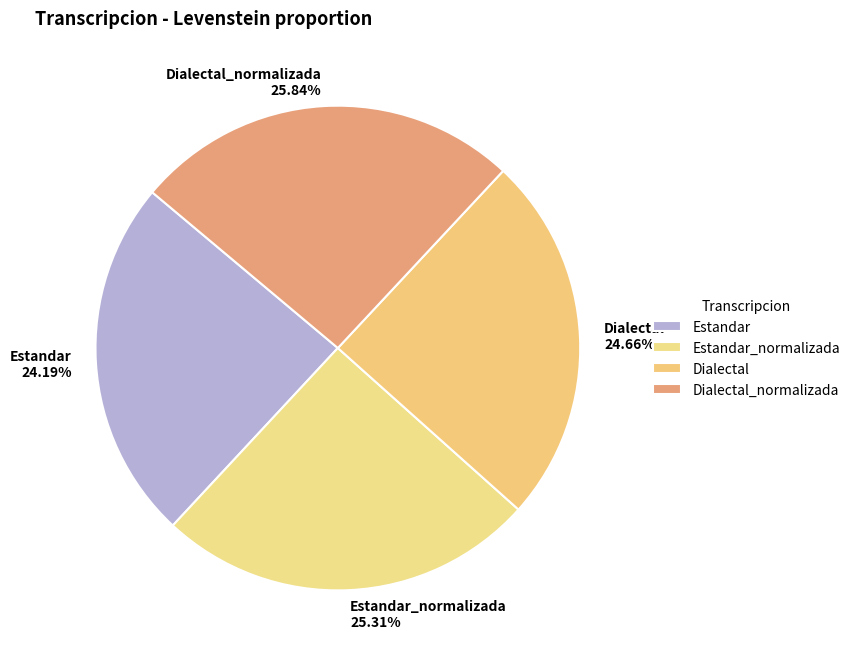

Approximately how many times larger is the value at Estandar compared to Estandar_normalizada?

1.0